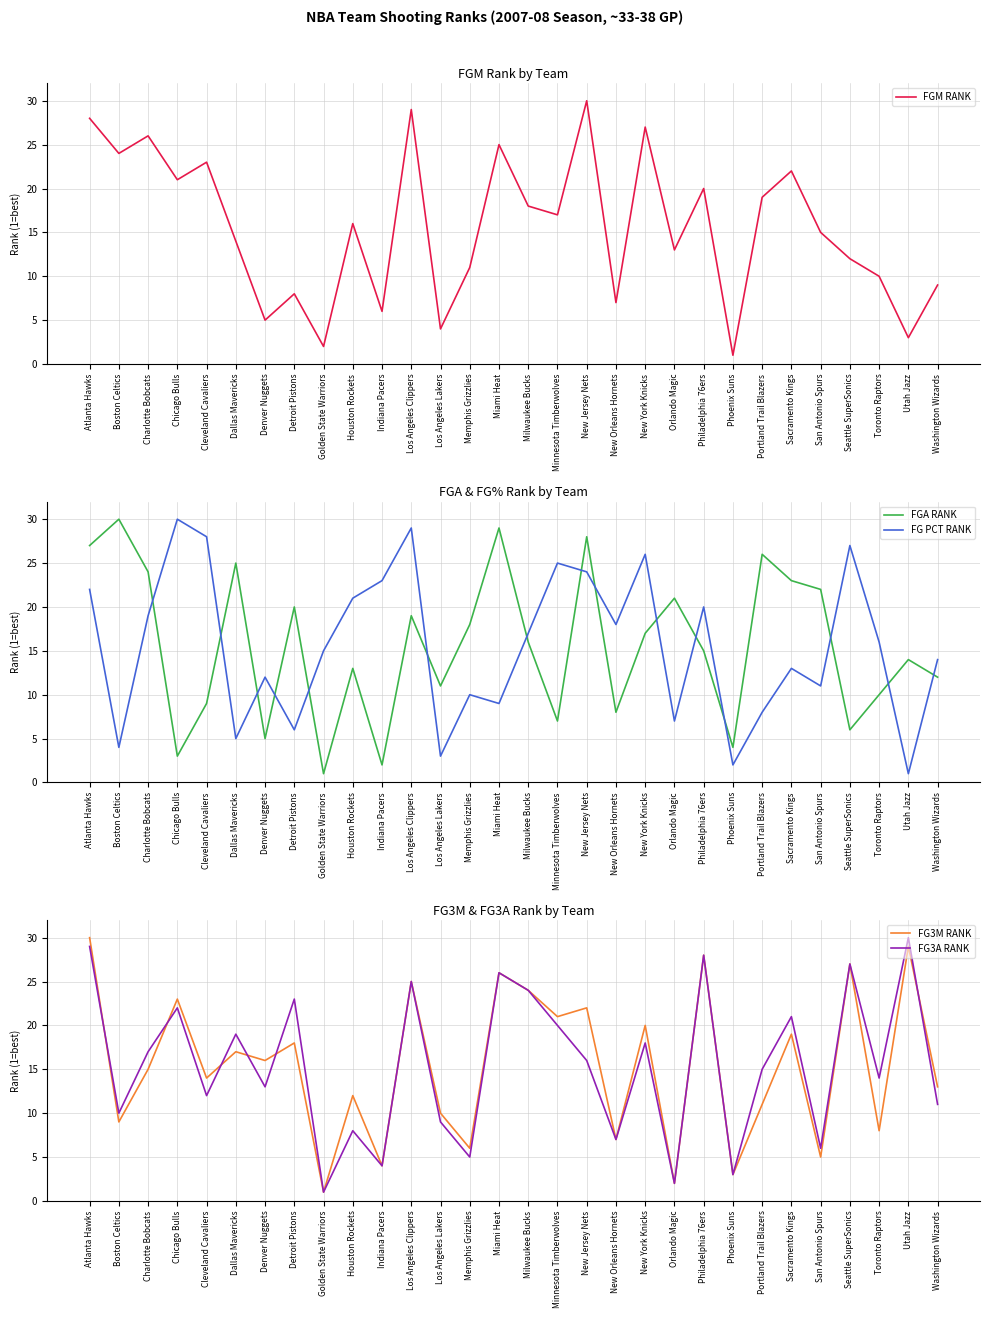

How many intersections are there between FGA RANK and FG3M RANK?

16